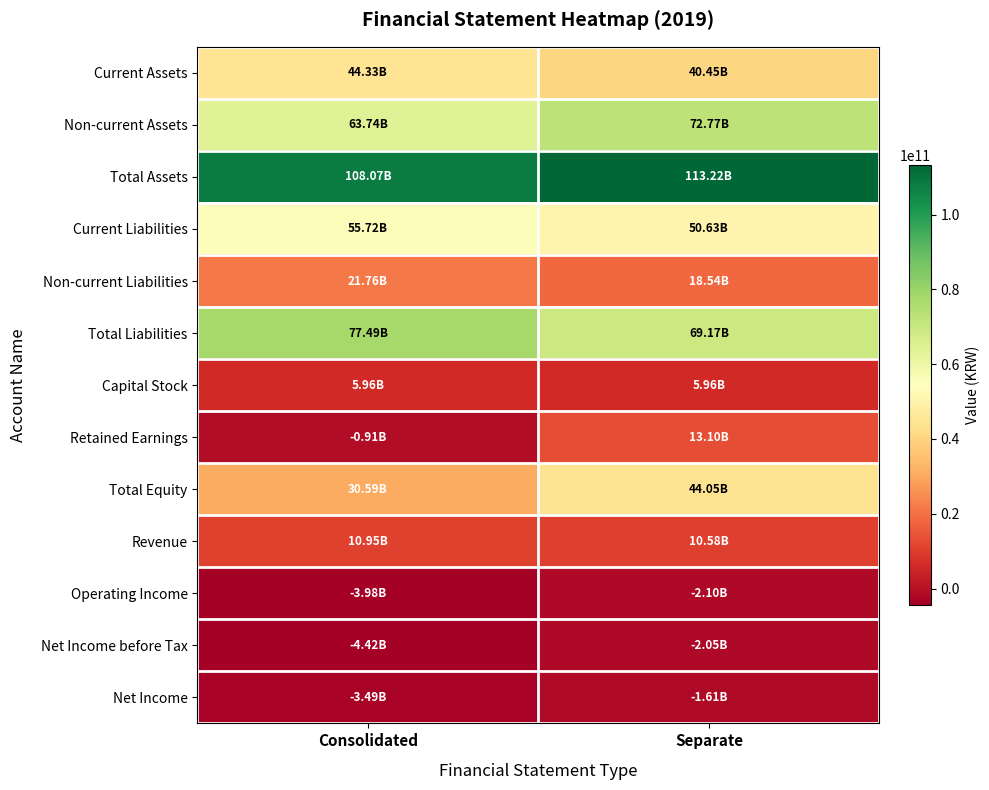

At Consolidated, list the series in order from smallest to largest.

Net Income before Tax, Operating Income, Net Income, Retained Earnings, Capital Stock, Revenue, Non-current Liabilities, Total Equity, Current Assets, Current Liabilities, Non-current Assets, Total Liabilities, Total Assets